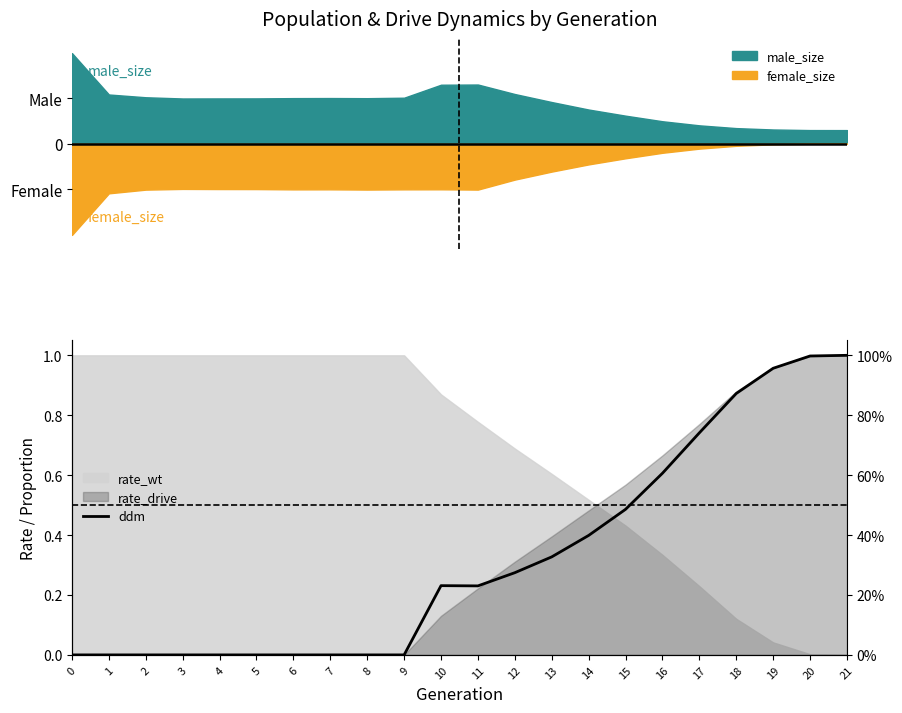

How many lines are shown in the chart?

1